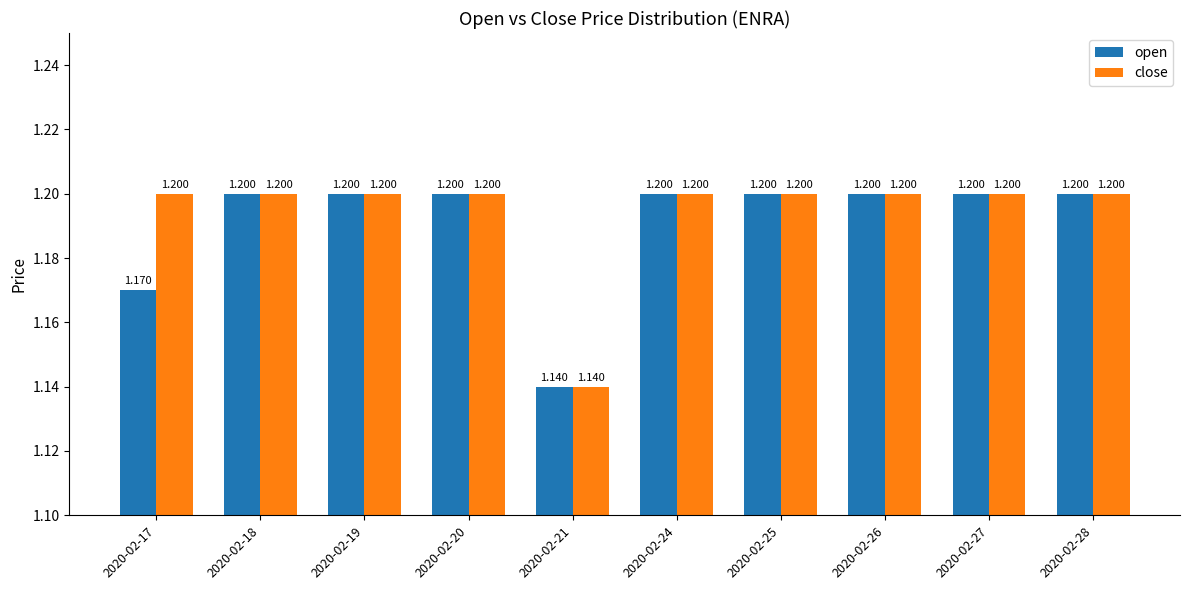

List the series in order of their overall mean, highest first.

close, open